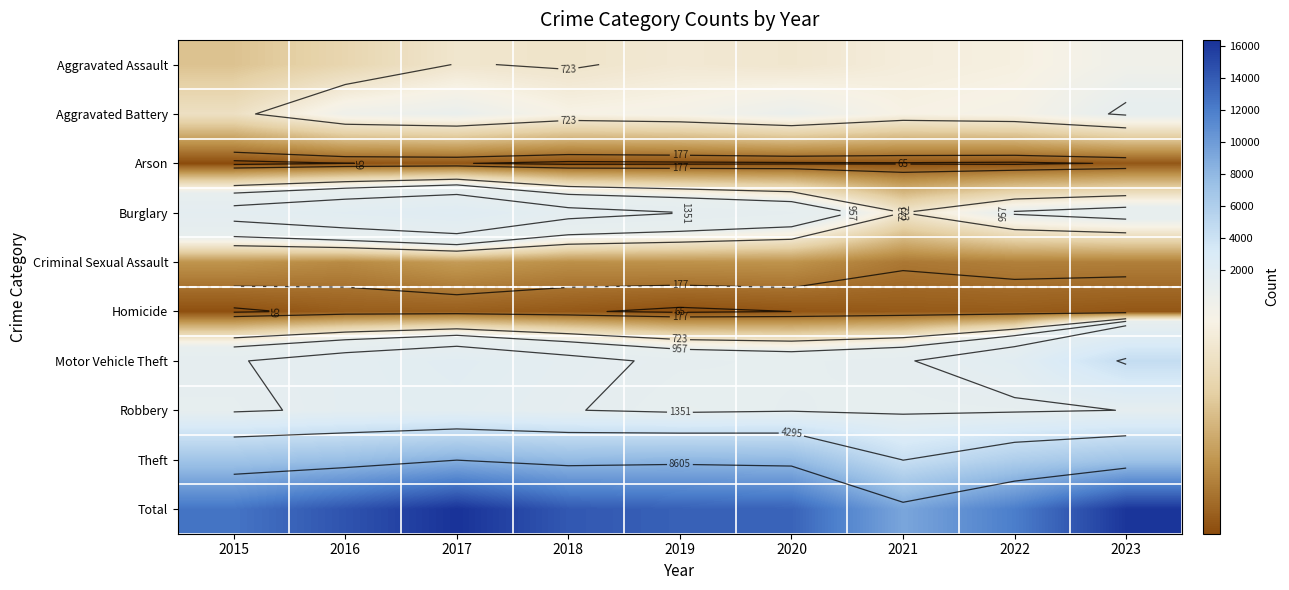

True or false: Aggravated Battery has a value of 1527 at 2017.

False